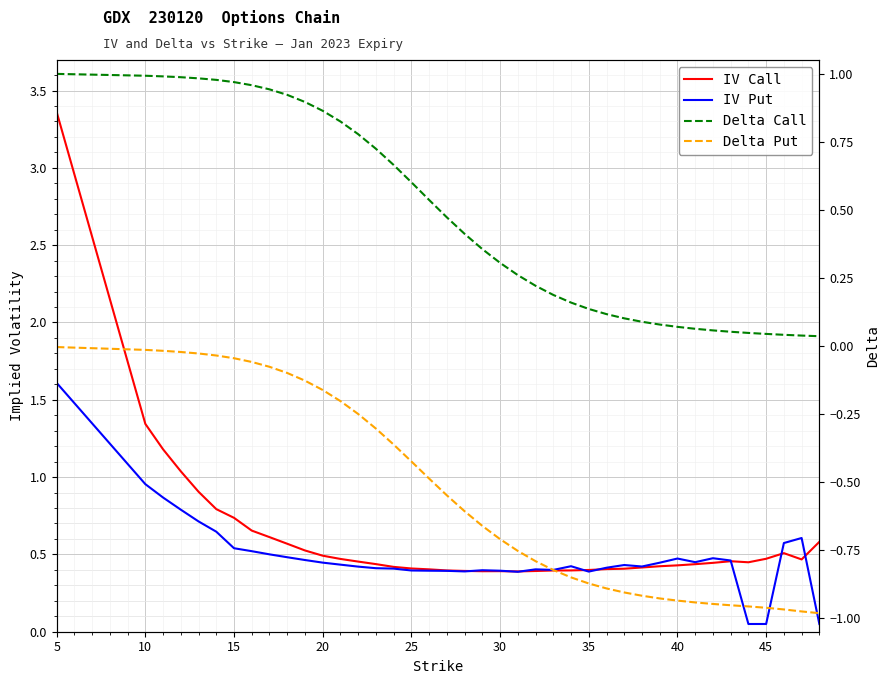

True or false: Delta Call has a value of 0.0 at 35.

False